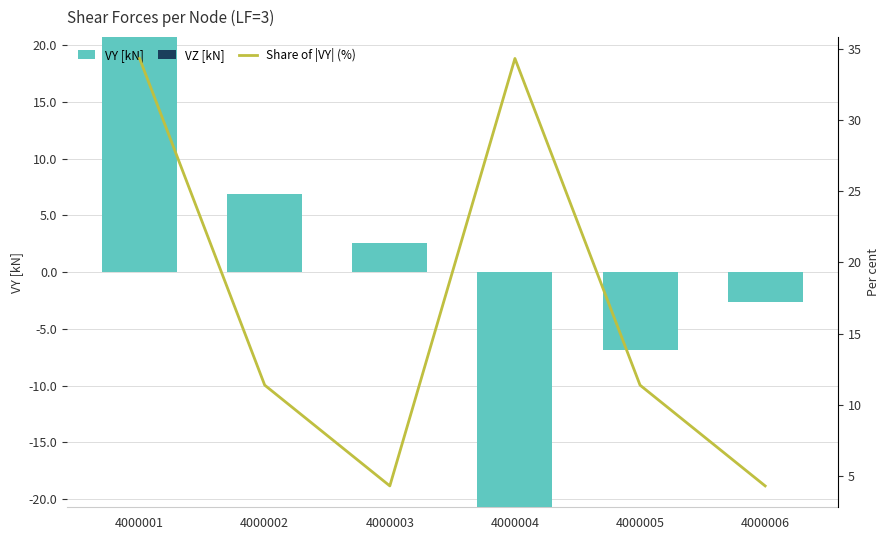

How many groups of bars are there?

6